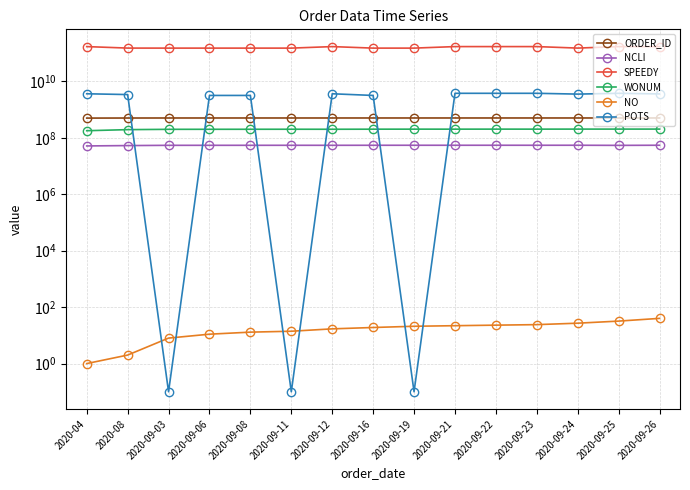

Which label corresponds to the smallest value in the chart?

2020-09-03